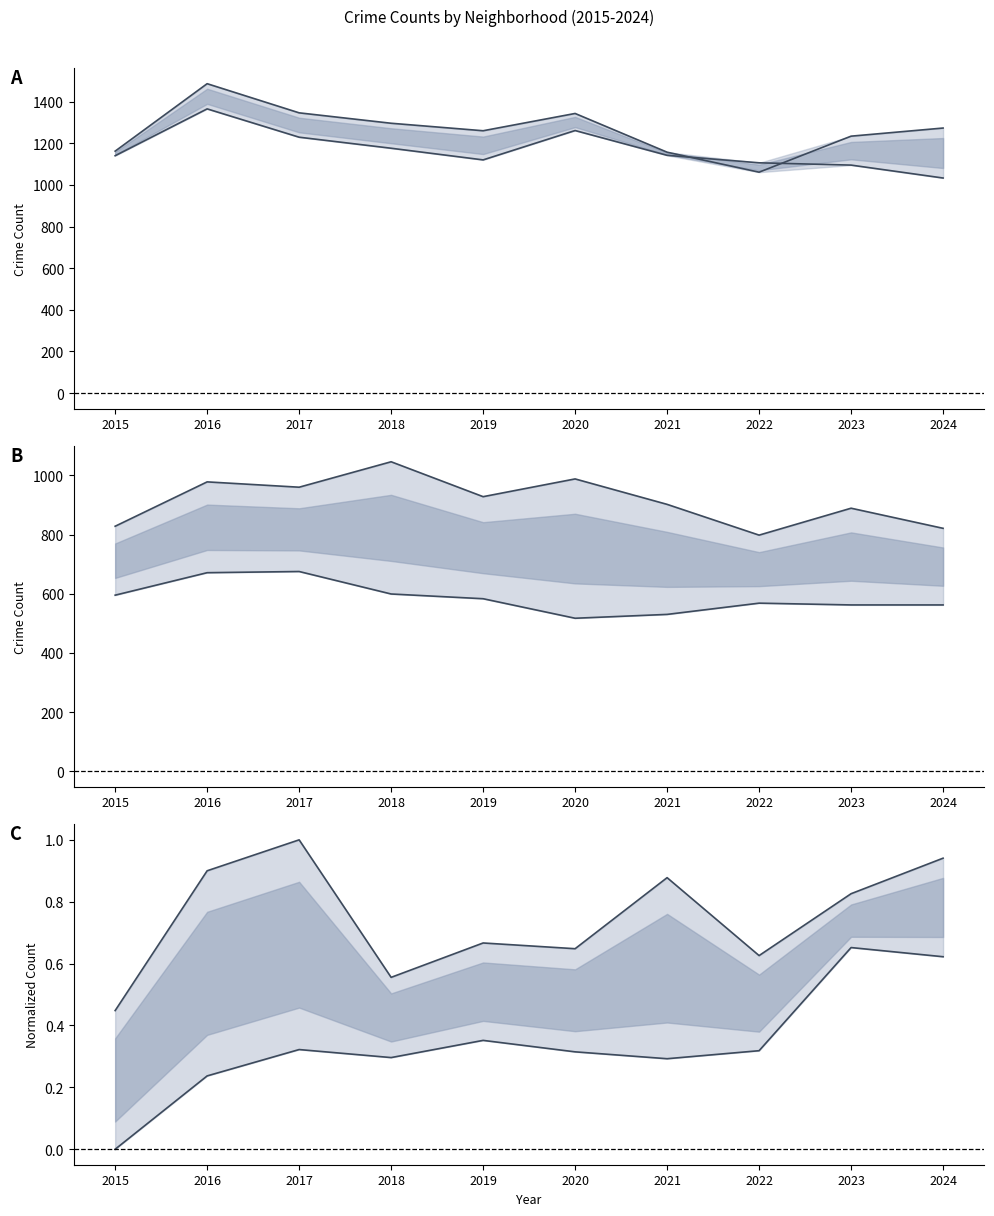

What is the lowest value of the Garfield Park series?

798.0